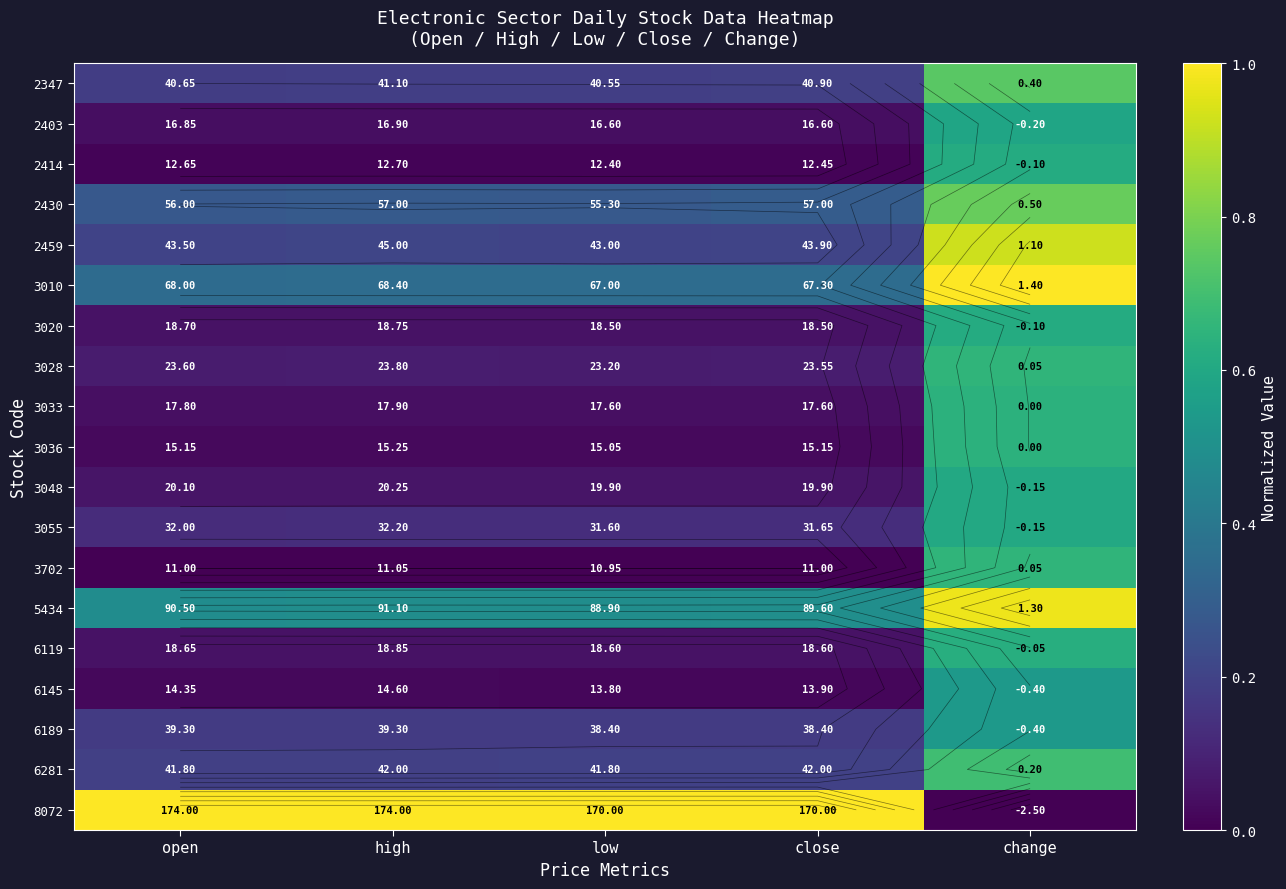

The value of 2403 at low is 0.0. True or false?

False